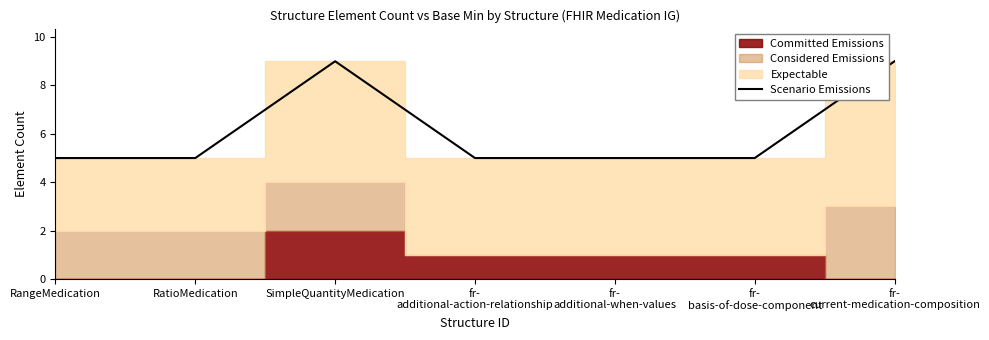

Which category has the highest value across all series?

SimpleQuantityMedication